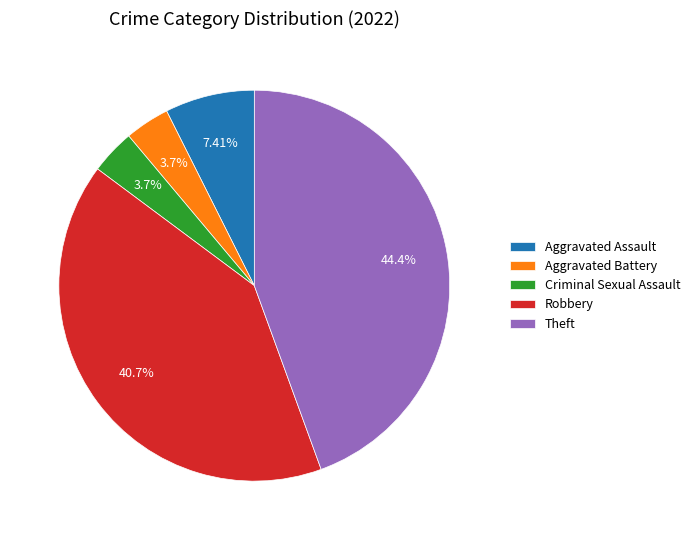

Between Aggravated Assault and Theft, which is larger?

Theft